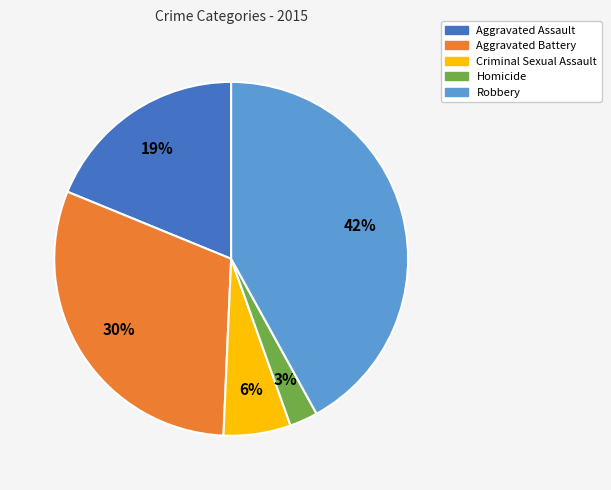

To the nearest percent, what percentage of the pie is Aggravated Assault?

19%